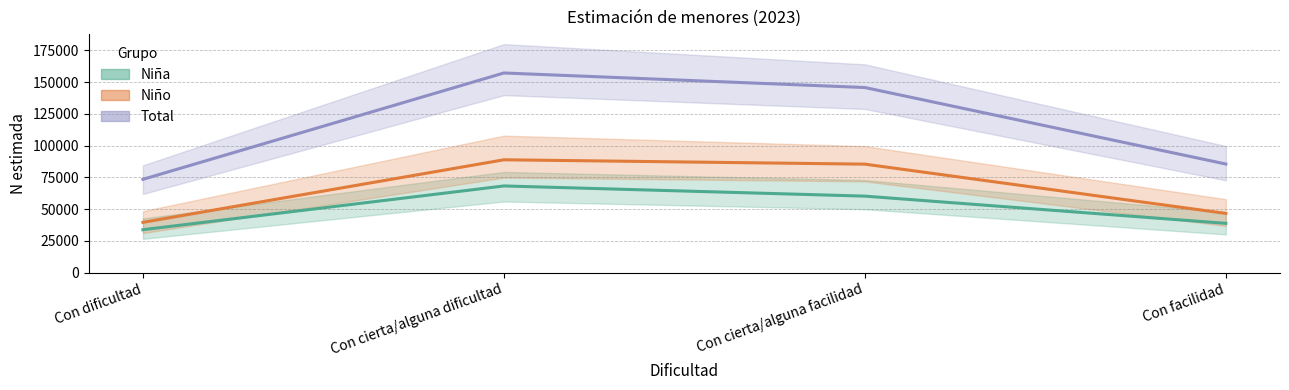

At which label does Niño first exceed 85475?

Con cierta/alguna dificultad